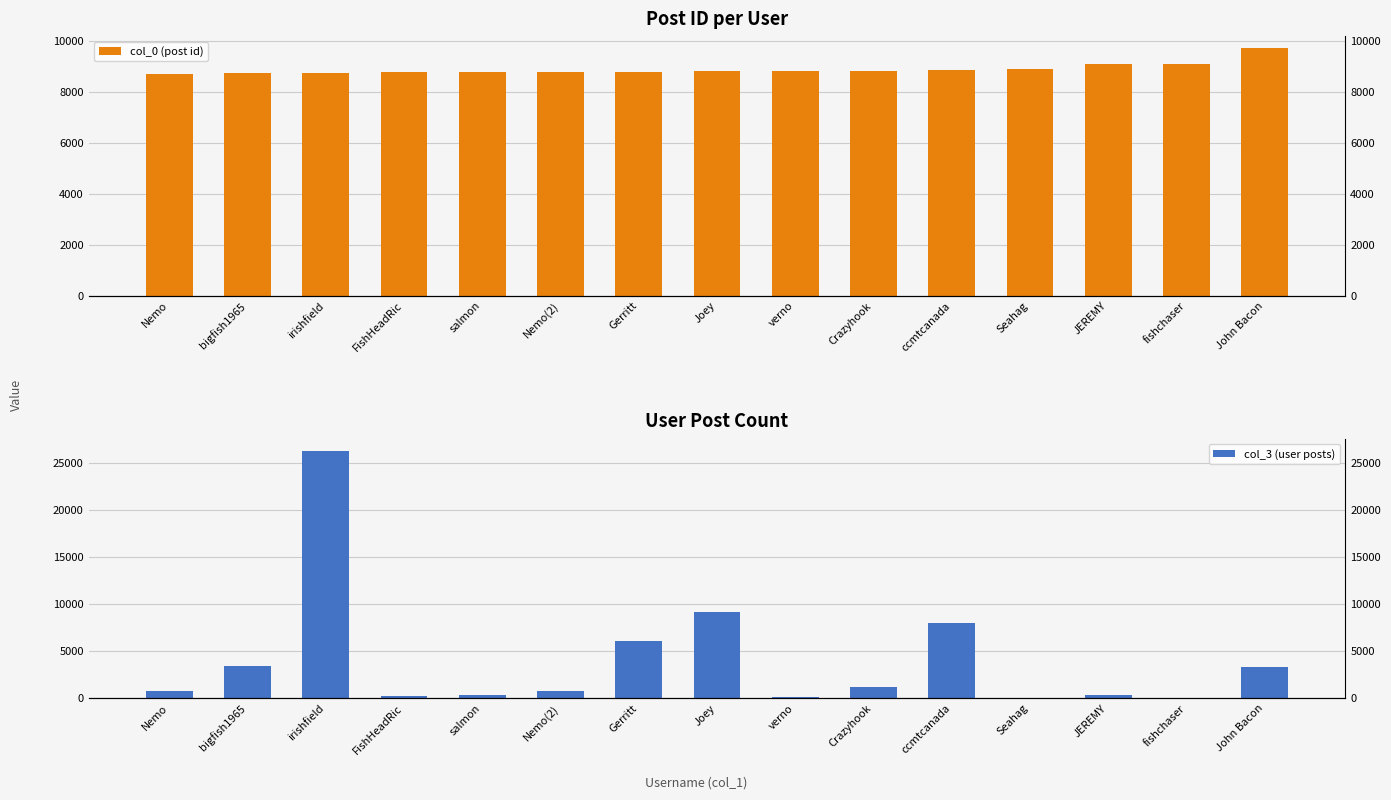

List the labels in order of col_0 (post id) value, largest first.

John Bacon, fishchaser, JEREMY, Seahag, ccmtcanada, Crazyhook, verno, Joey, Gerritt, Nemo(2), salmon, FishHeadRic, irishfield, bigfish1965, Nemo